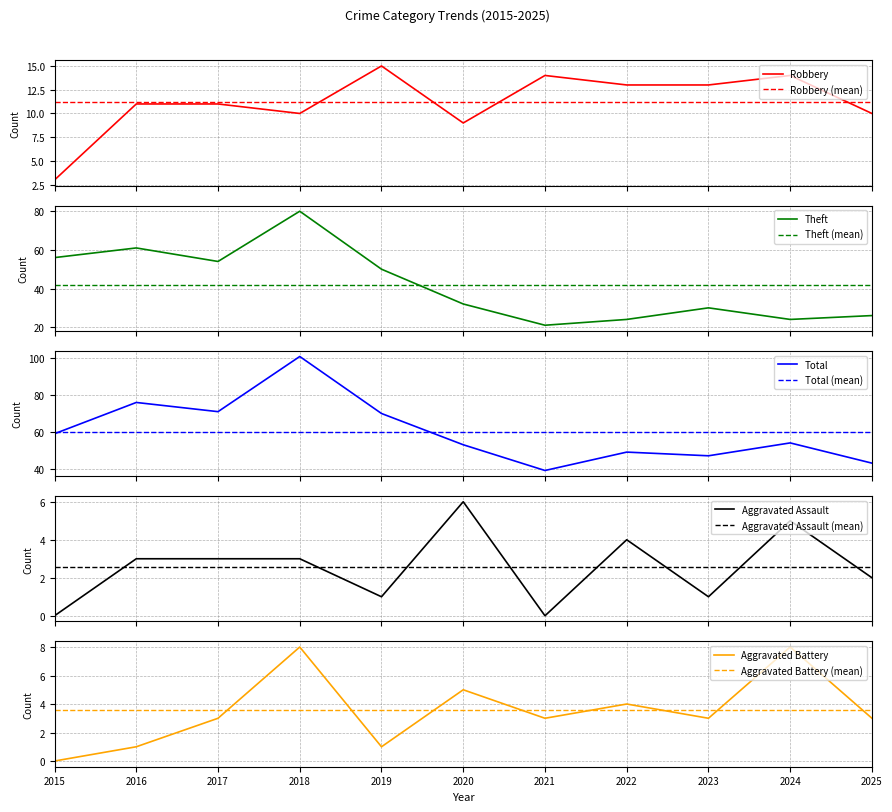

What are all the series names shown in the legend?

Robbery, Theft, Total, Aggravated Assault, Aggravated Battery